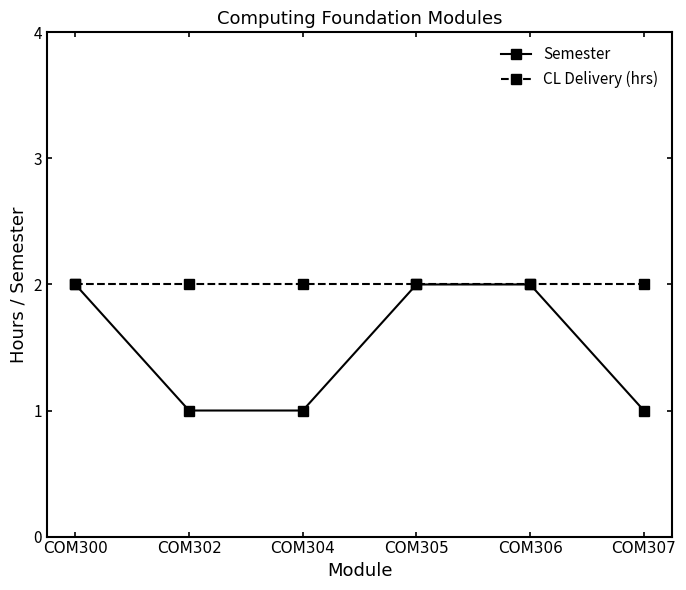

How many series are shown in this chart?

2